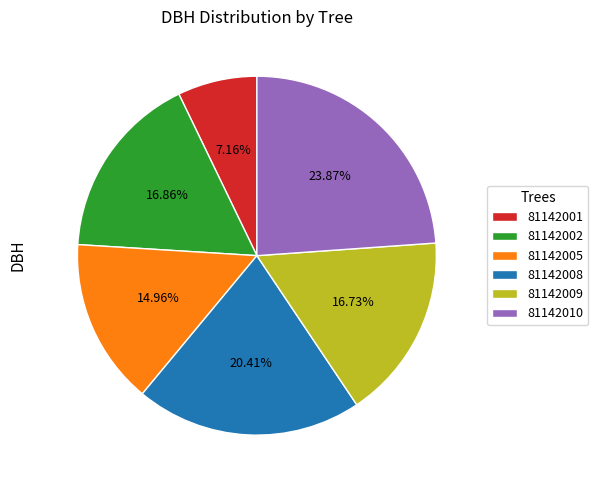

What is the smallest slice in the pie chart?

81142001